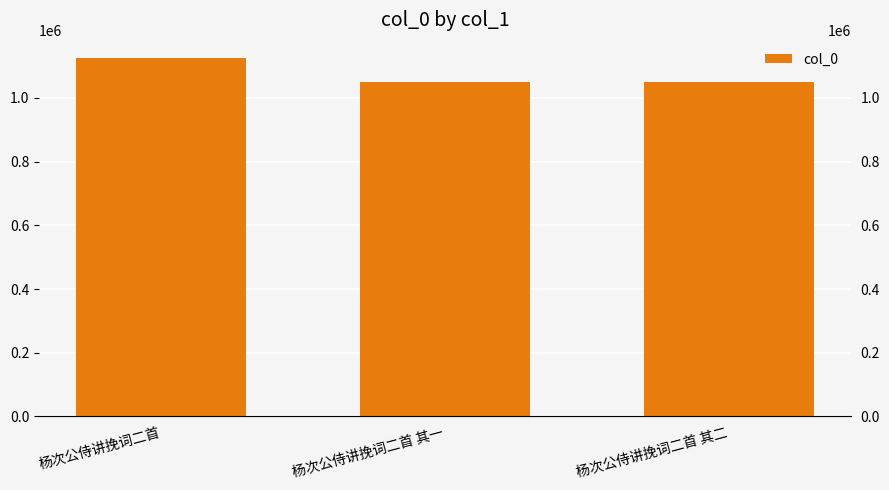

Rank the categories by value from lowest to highest.

杨次公侍讲挽词二首 其一, 杨次公侍讲挽词二首 其二, 杨次公侍讲挽词二首